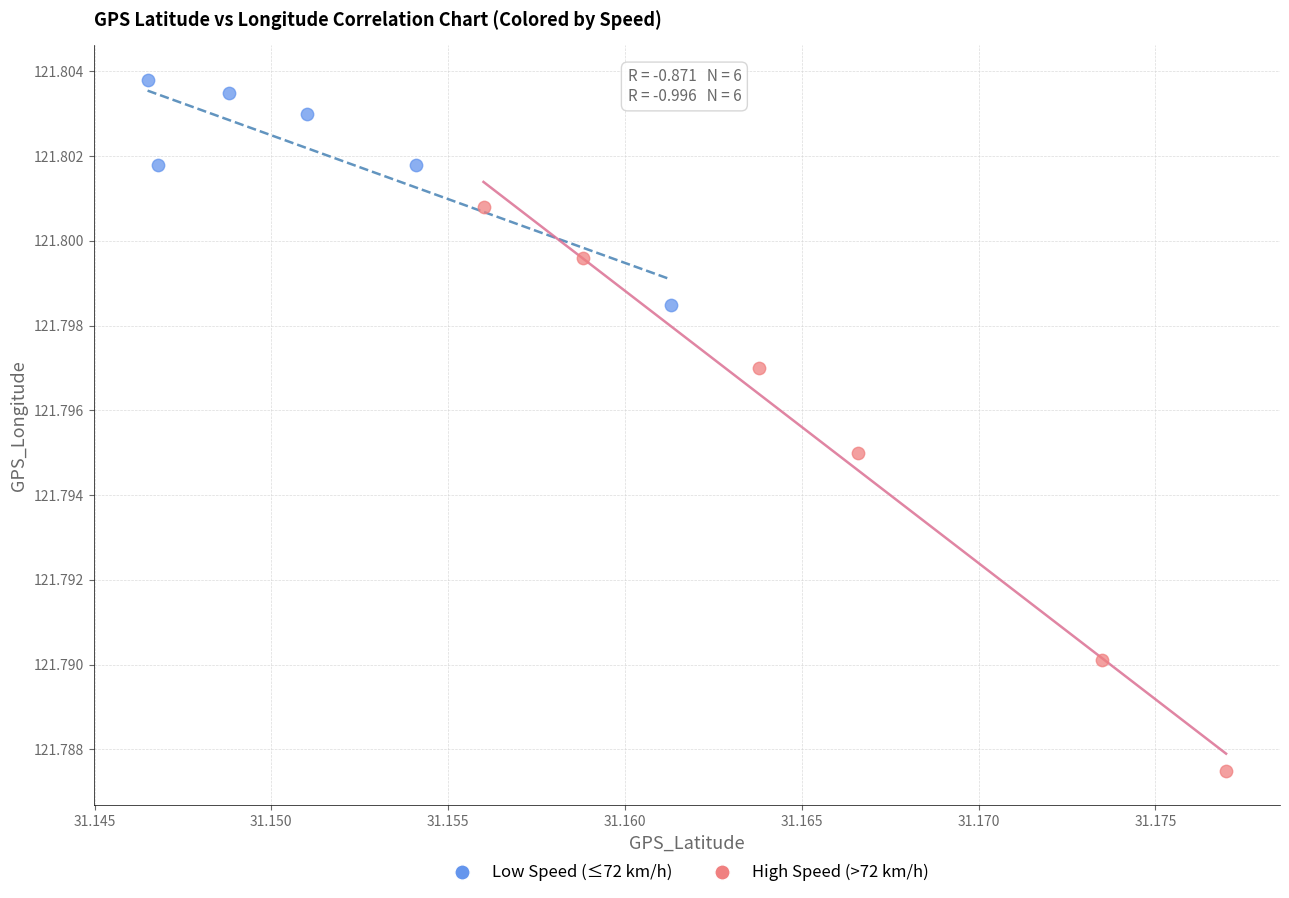

Which series contains the highest Y value?

Low Speed (≤72 km/h)